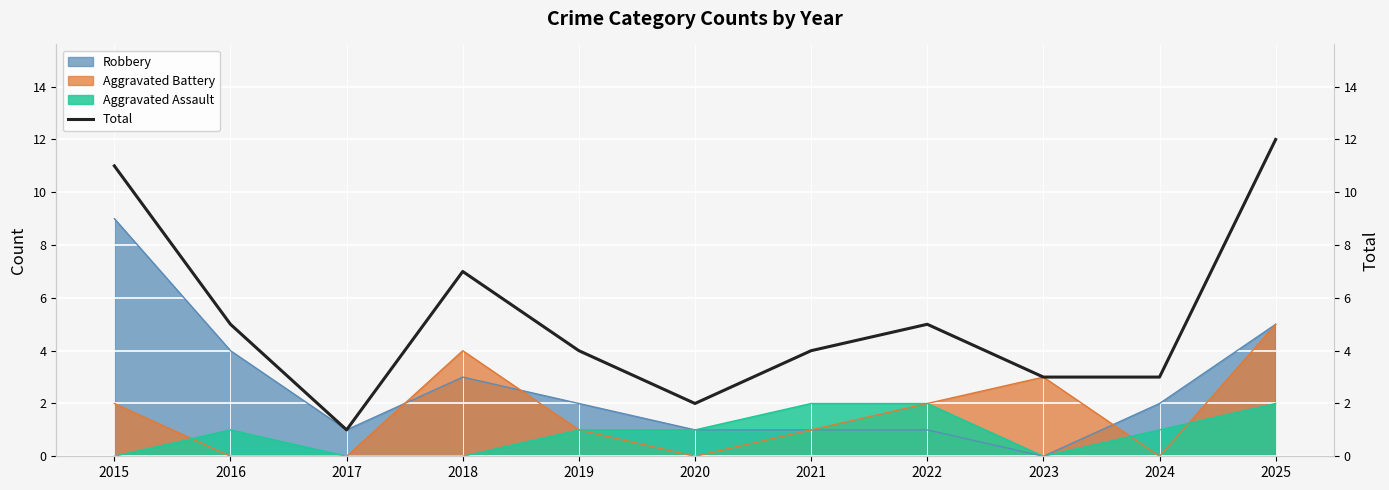

What is the highest value of the Robbery series?

9